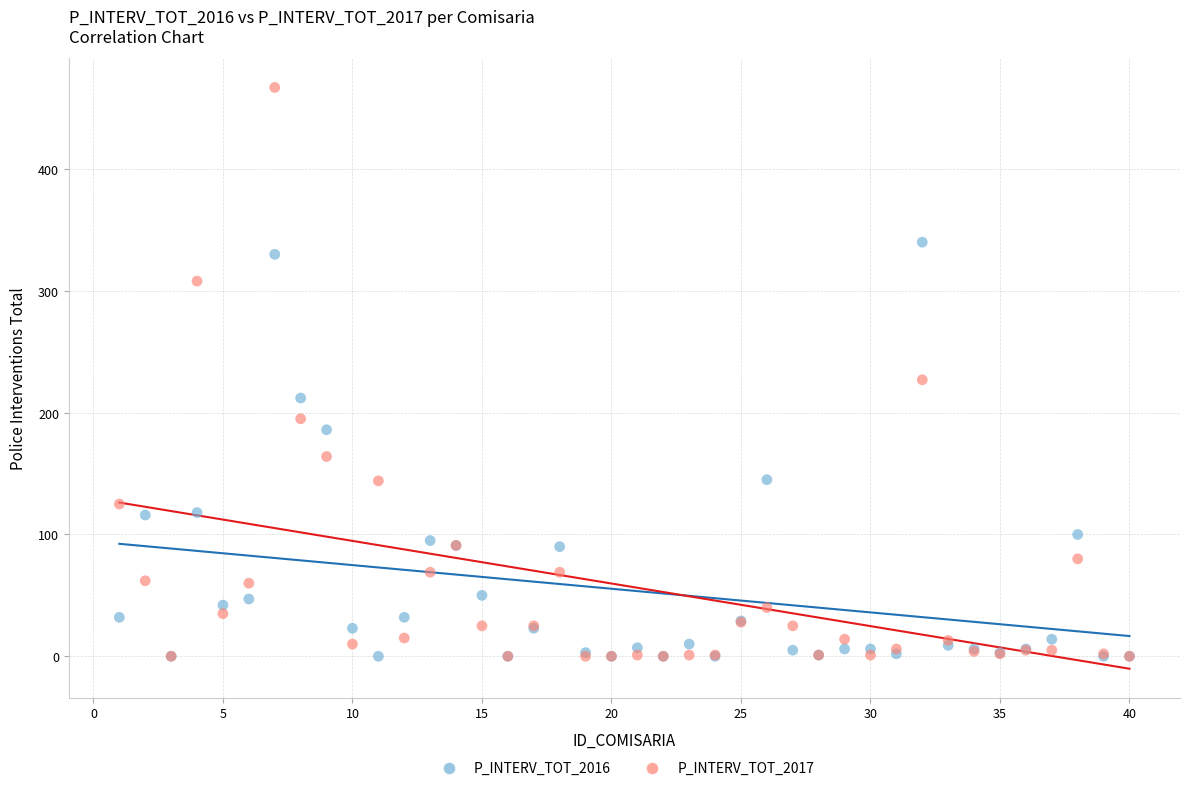

In the P_INTERV_TOT_2016 series, what Y value is closest to 170?

186